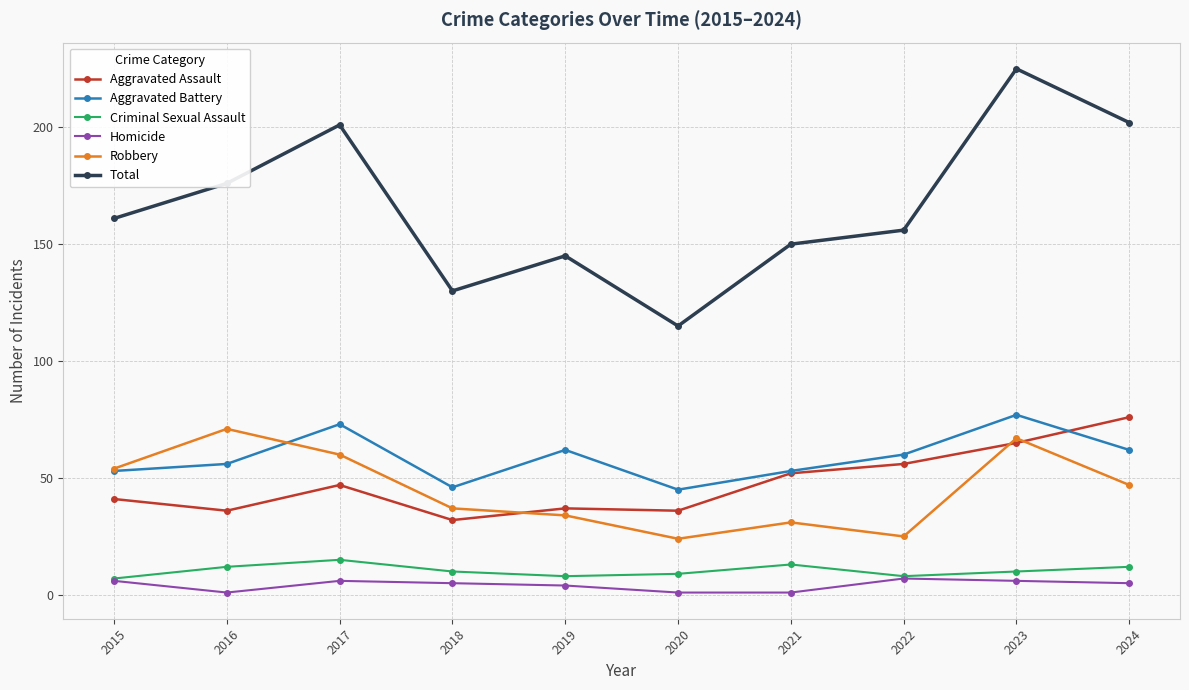

What is the spread (max minus min) of values at 2016?

175